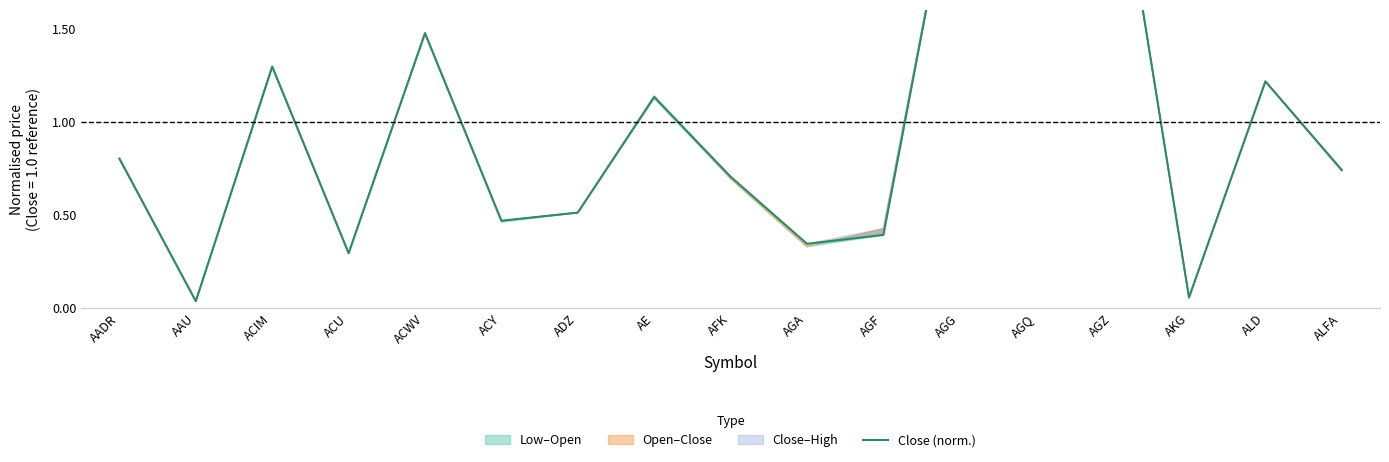

Rank the categories by value from lowest to highest.

AAU, AKG, ACU, AGA, AGF, ACY, ADZ, AFK, ALFA, AADR, AE, ALD, ACIM, ACWV, AGQ, AGG, AGZ